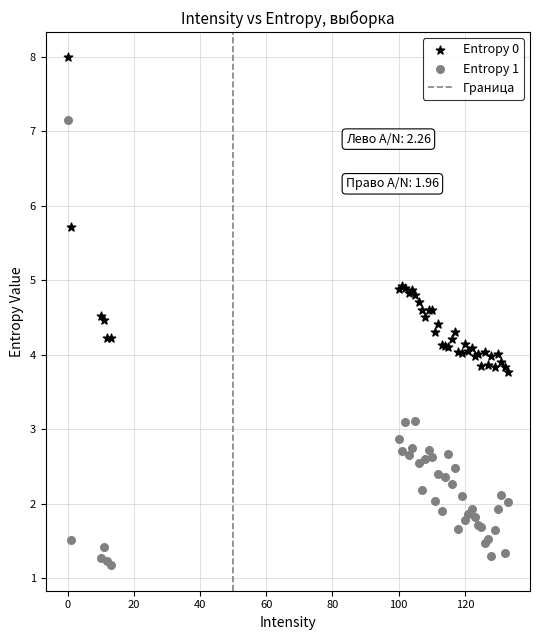

Which series has the largest Y range (max minus min)?

Entropy 1